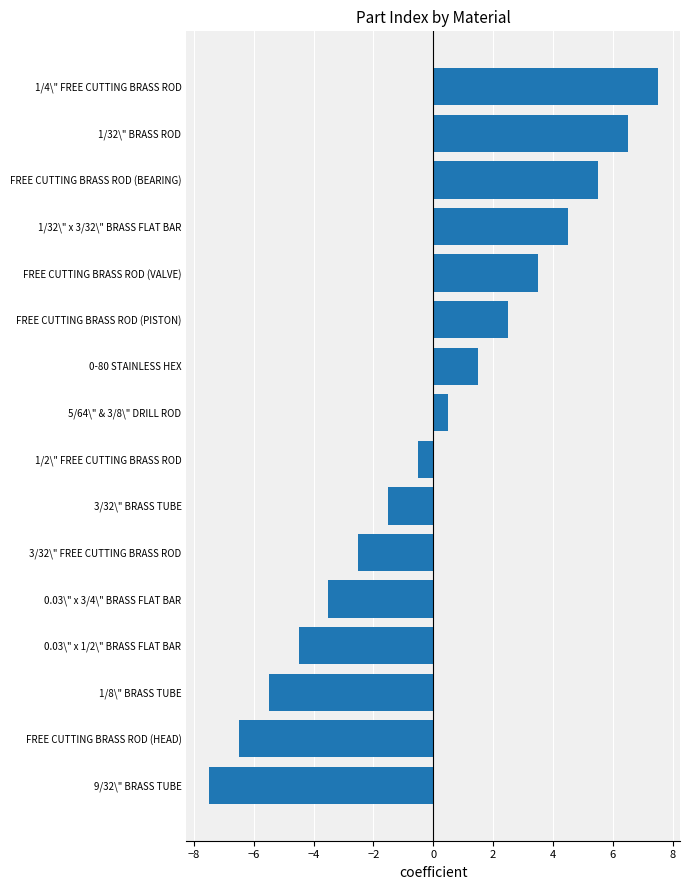

What is the ratio of the value at 1/32\" x 3/32\" BRASS FLAT BAR to the value at 0-80 STAINLESS HEX?

3.0